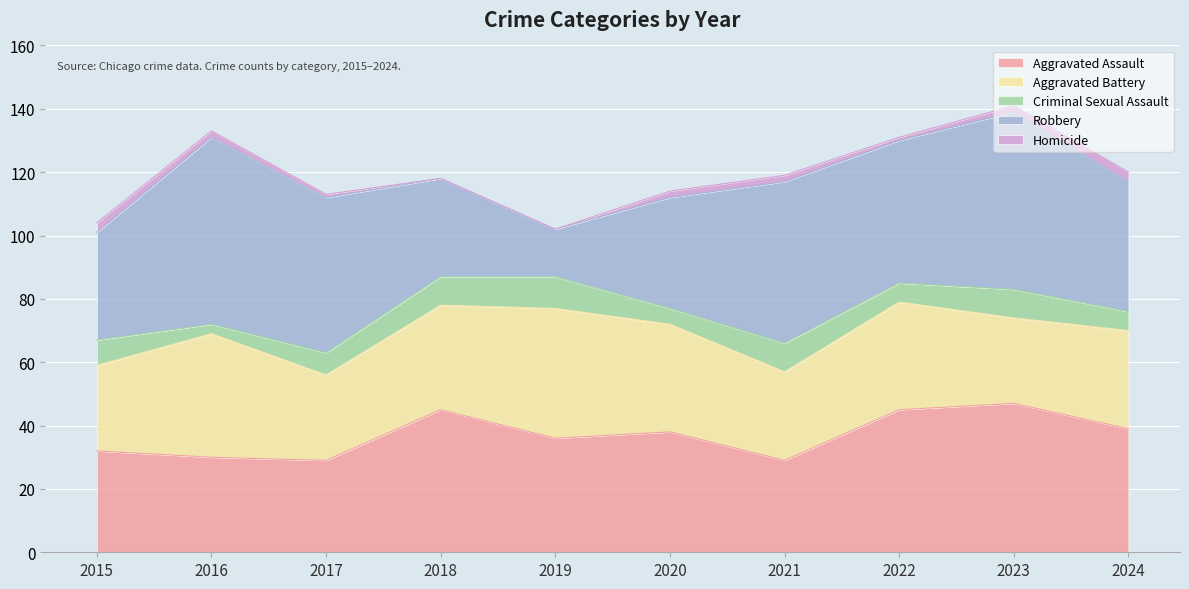

True or false: Homicide and Robbery intersect in this chart.

False